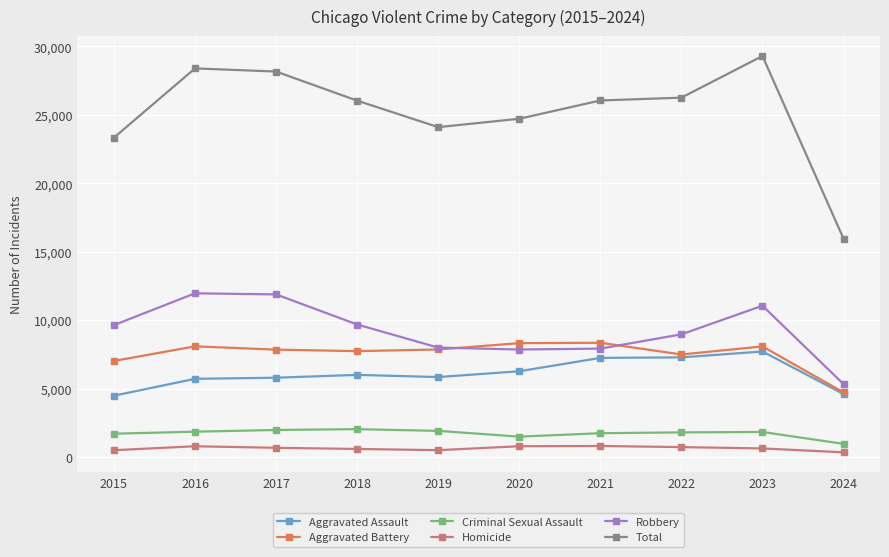

True or false: Robbery and Total intersect in this chart.

False